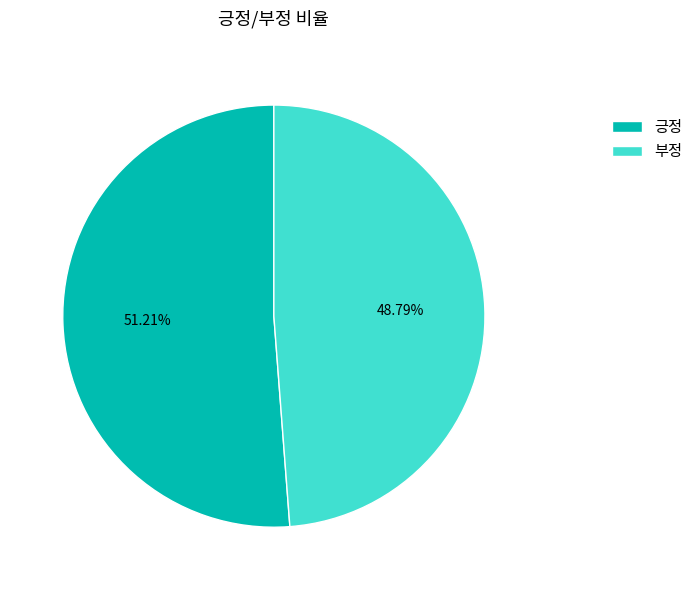

The 부정 slice represents 39% of the pie. True or false?

False